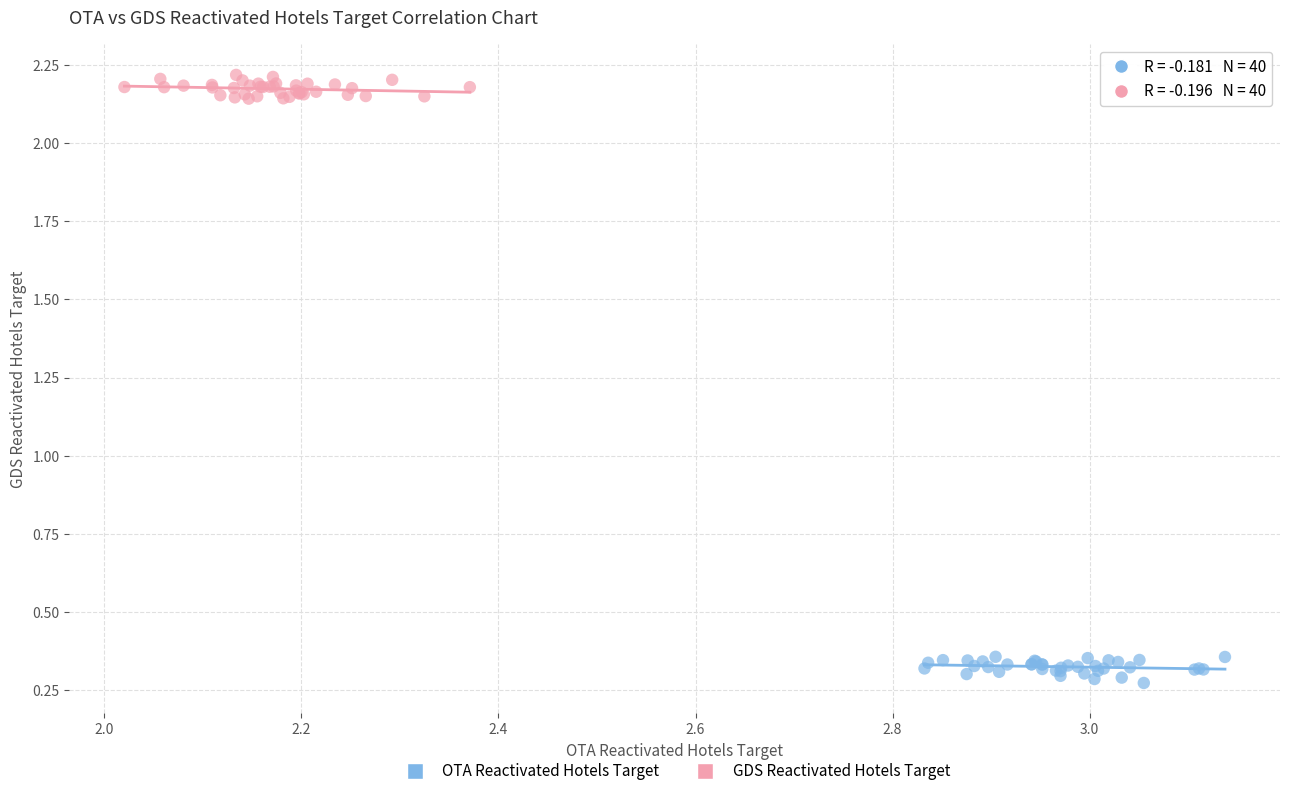

Which series contains the highest Y value?

GDS Reactivated Hotels Target